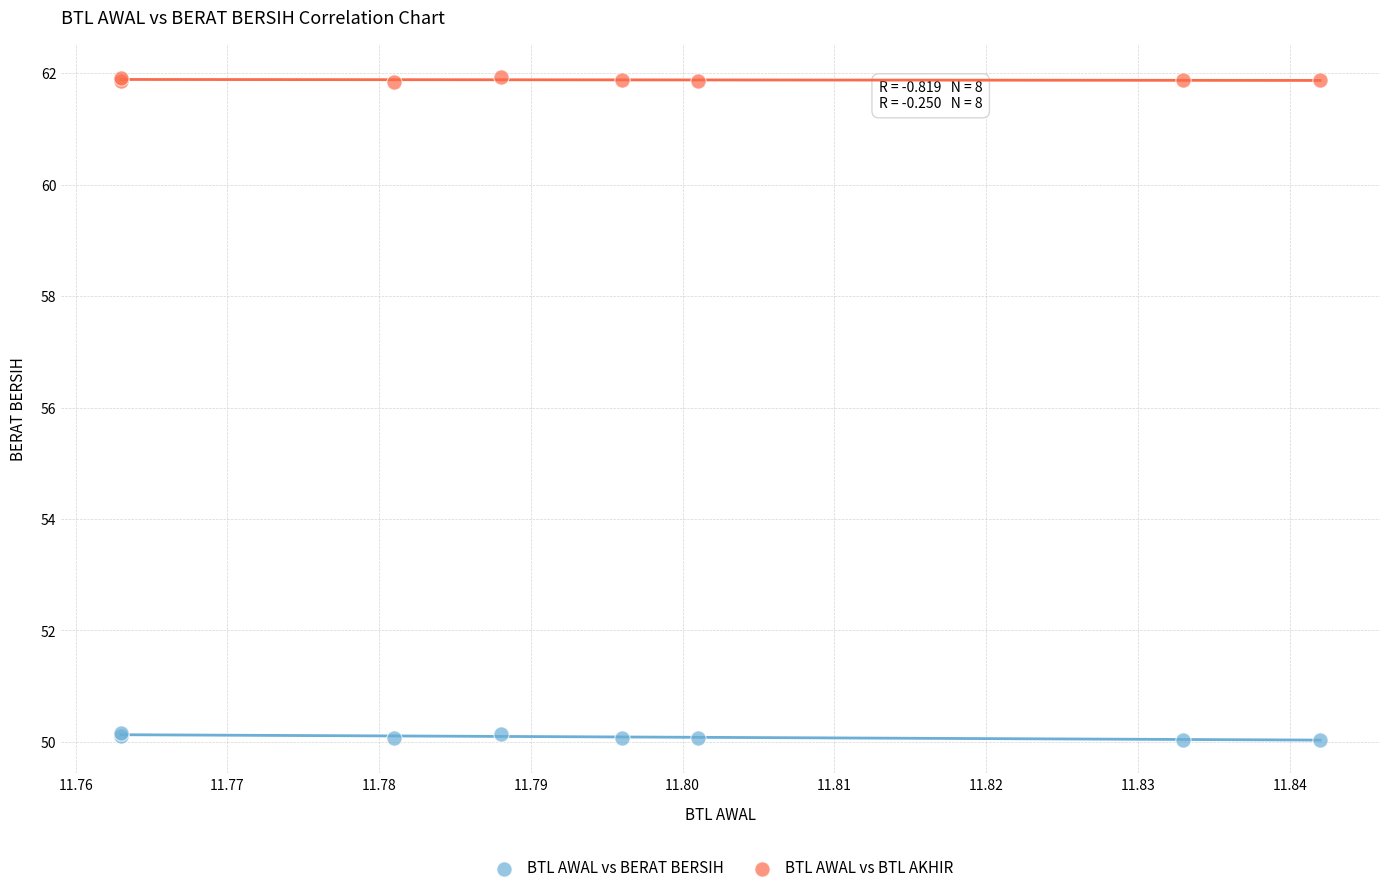

Which series reaches the maximum Y coordinate?

BTL AWAL vs BTL AKHIR